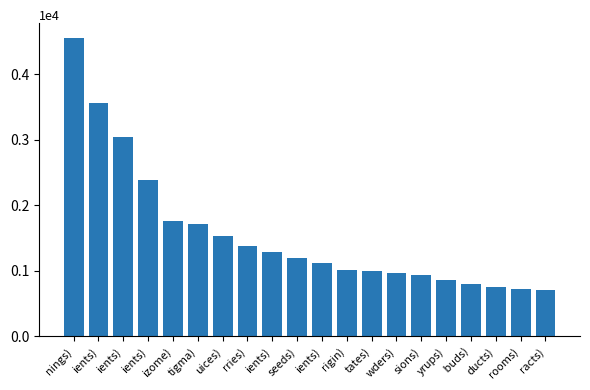

Does the chart contain any negative values?

No